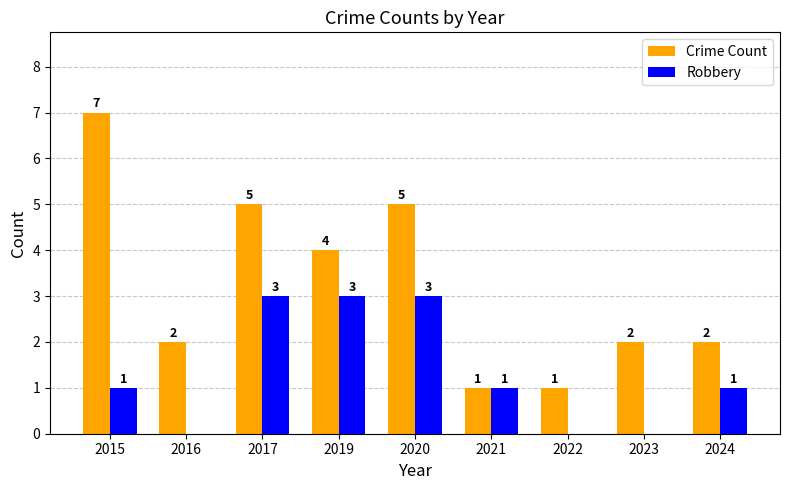

What value does the Crime Count series have at 2019?

4